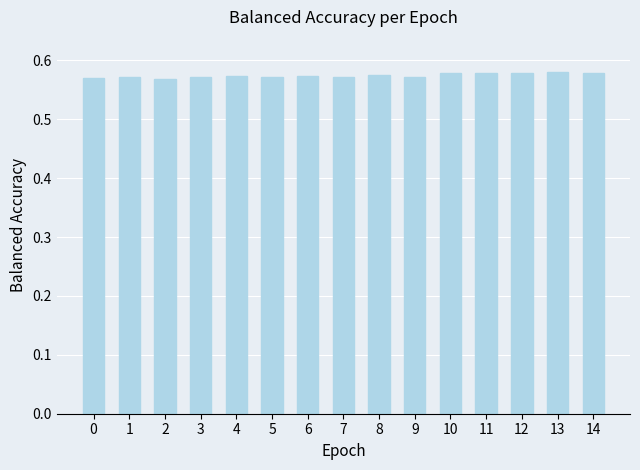

Are the bars horizontal?

No